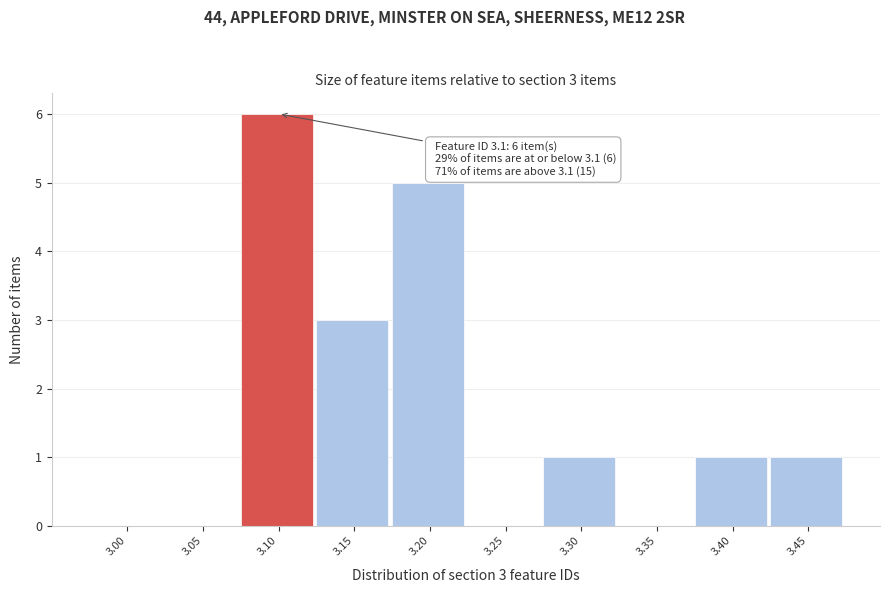

Reading left to right, what are all the values shown in this chart?

3.00=0	3.05=0	3.10=6	3.15=3	3.20=5	3.25=0	3.30=1	3.35=0	3.40=1	3.45=1